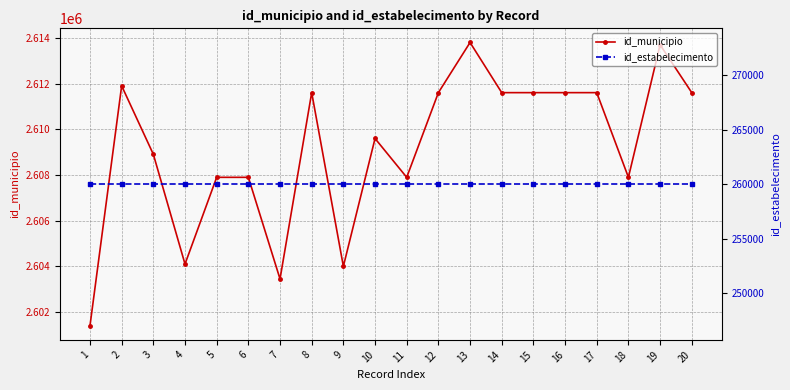

True or false: id_municipio and id_estabelecimento cross at least once.

False